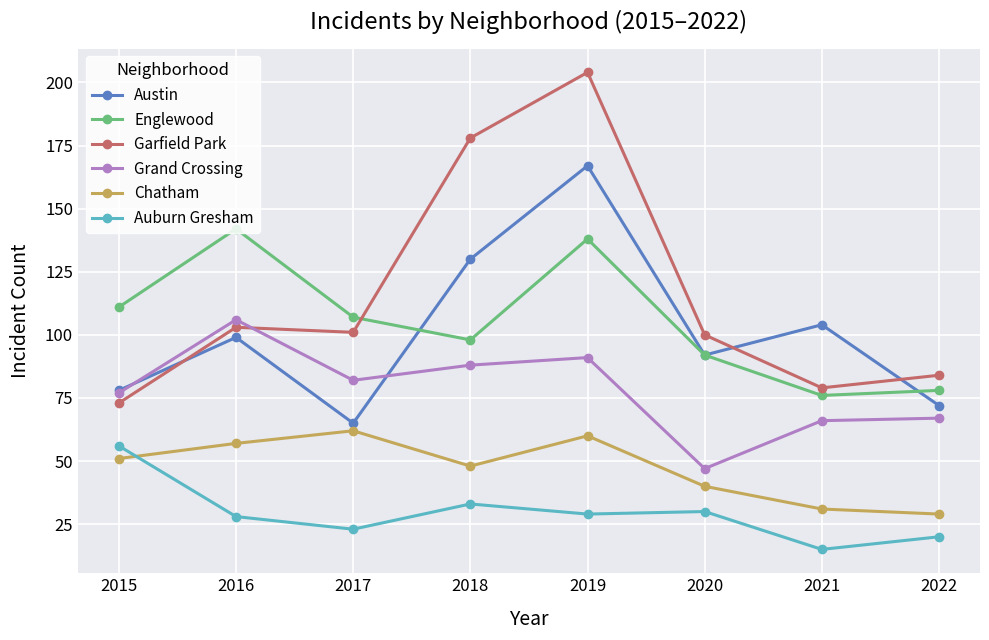

What is the greatest value displayed?

204